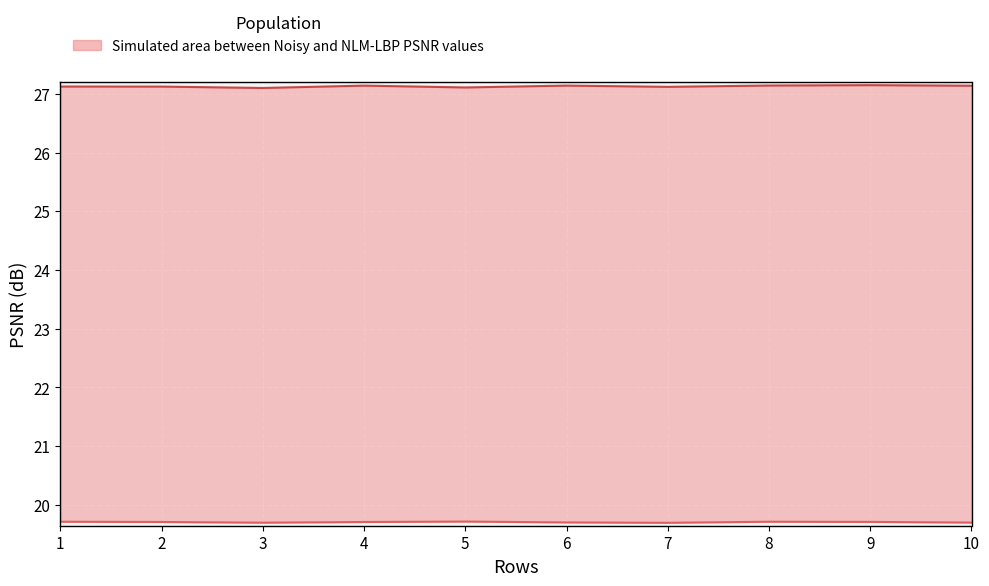

Where is the first local minimum for Noisy?

3